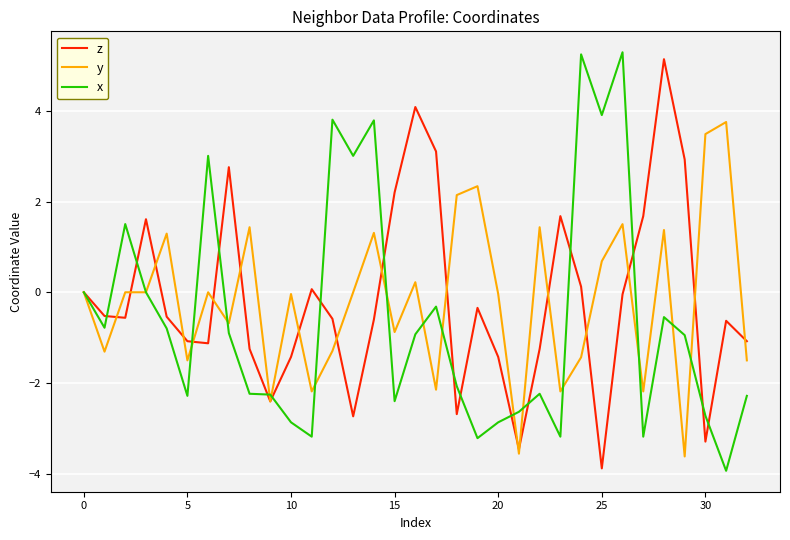

Rank the series by their maximum value, from lowest to highest.

y, z, x